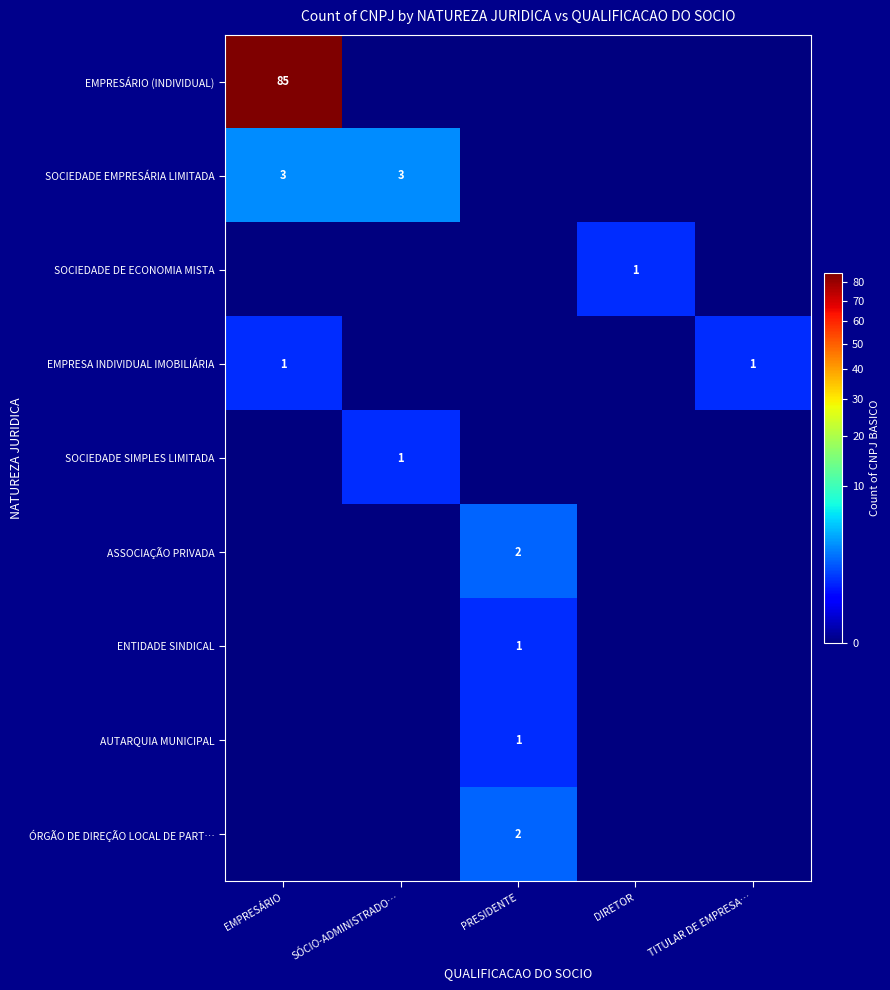

The value of SOCIEDADE SIMPLES LIMITADA at SÓCIO-ADMINISTRADO… is 1. True or false?

True